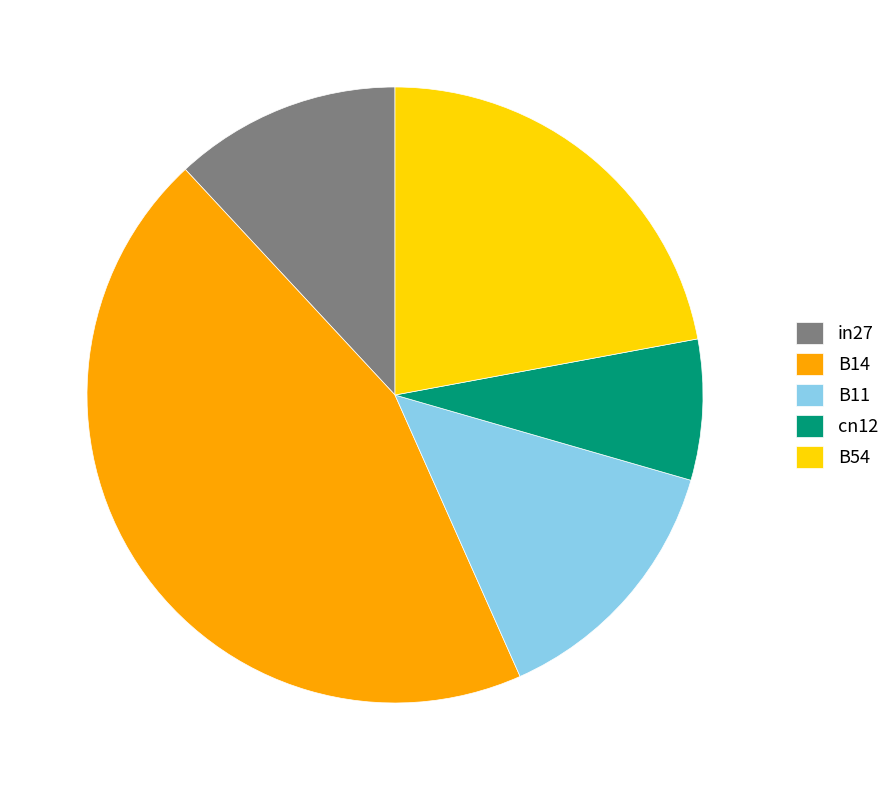

Is there any slice that represents more than half of the pie?

No